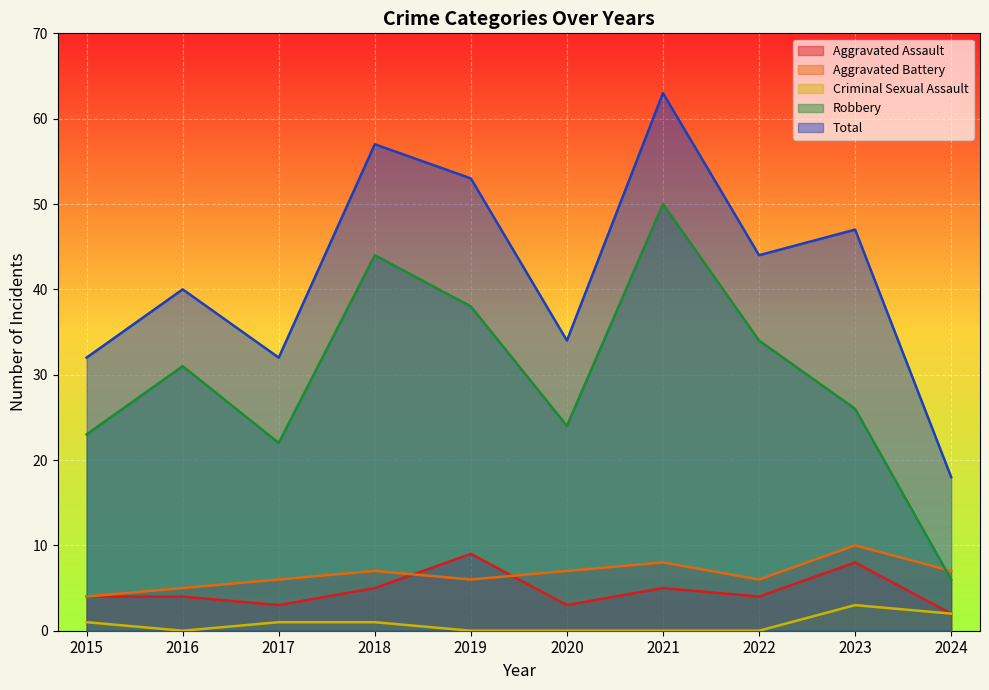

Where does the Total series first go above 44?

2018